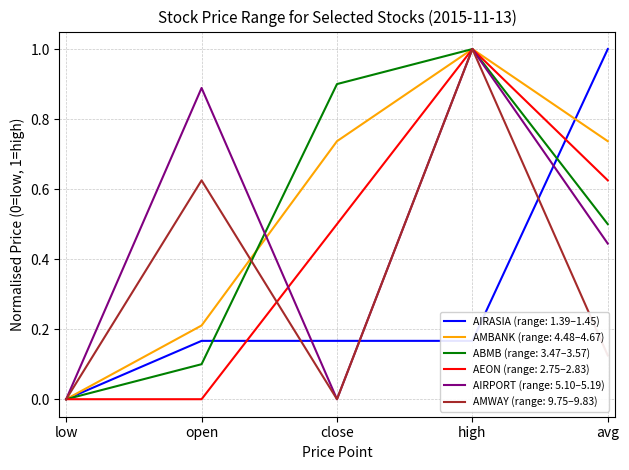

At which category is the sum across all series the highest?

high